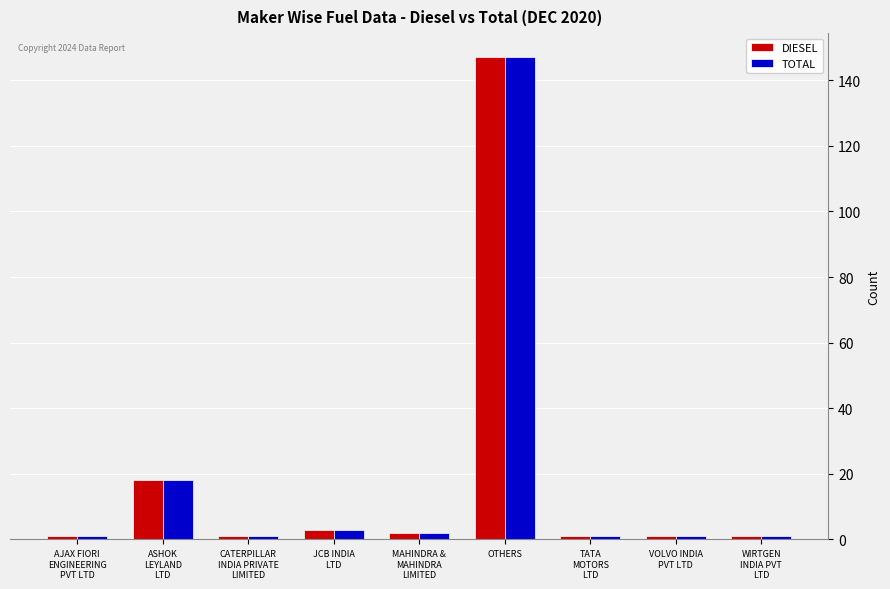

What position from the left is VOLVO INDIA
PVT LTD?

8